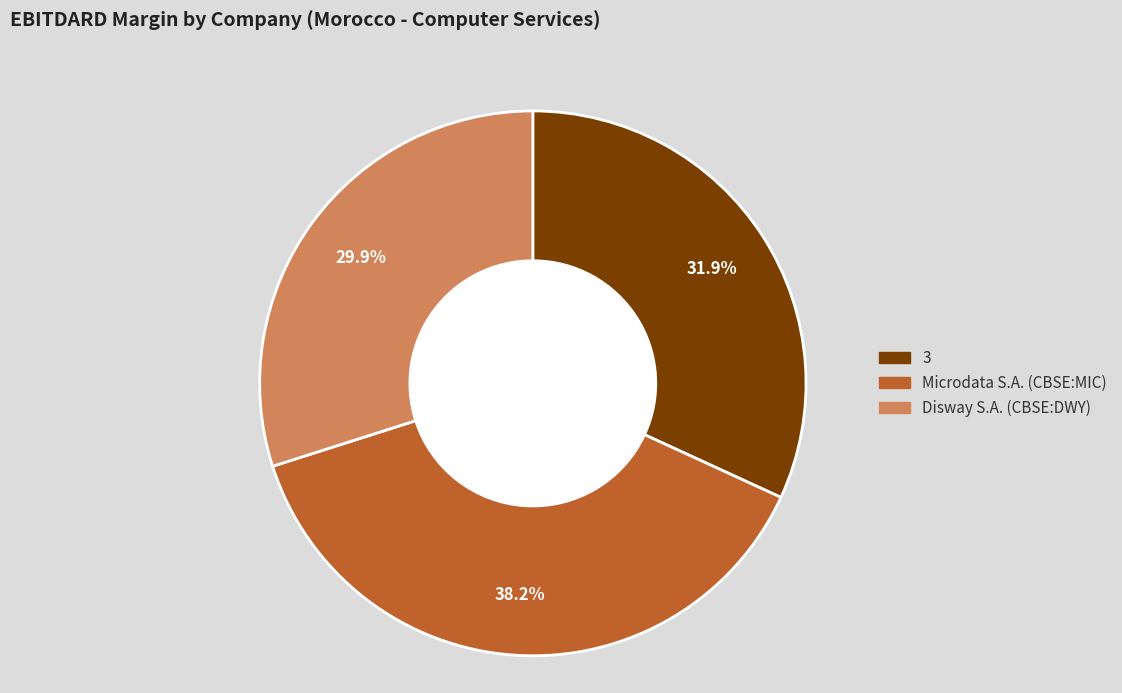

Which has a higher value, 3 or Disway S.A. (CBSE:DWY)?

3